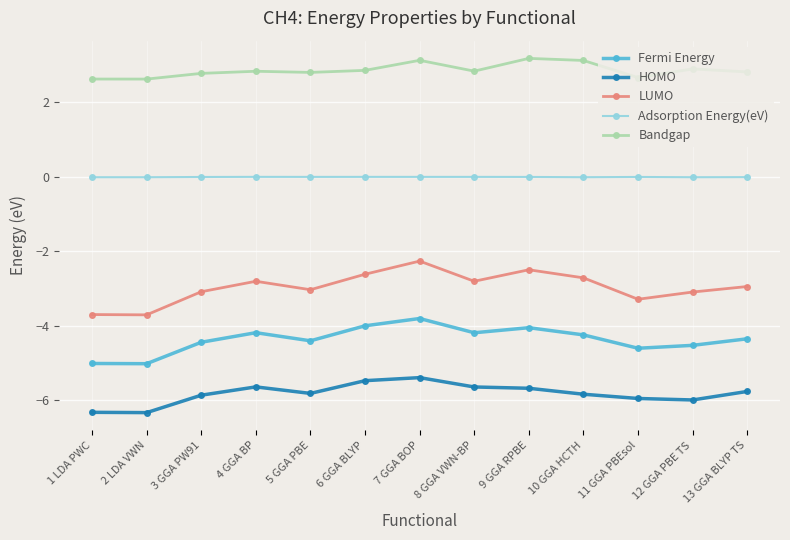

What are all the series names shown in the legend?

Fermi Energy, HOMO, LUMO, Adsorption Energy(eV), Bandgap